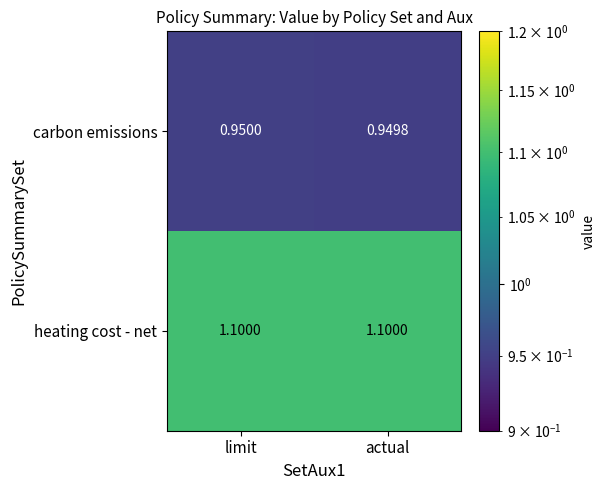

Which category has the highest value in the carbon emissions series?

limit